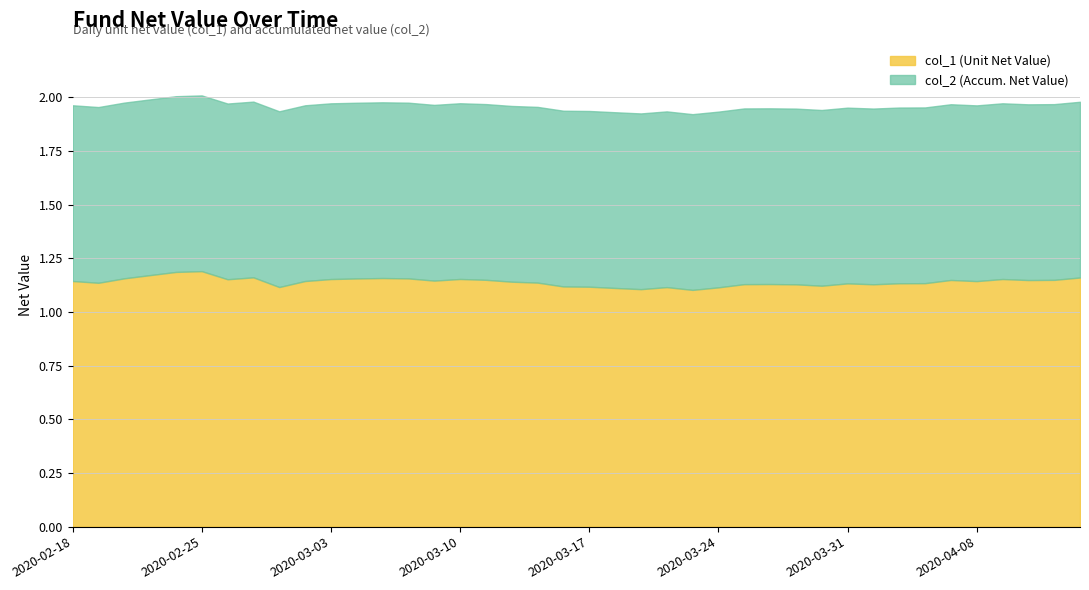

At which category does col_1 reach its first local valley?

2020-02-19